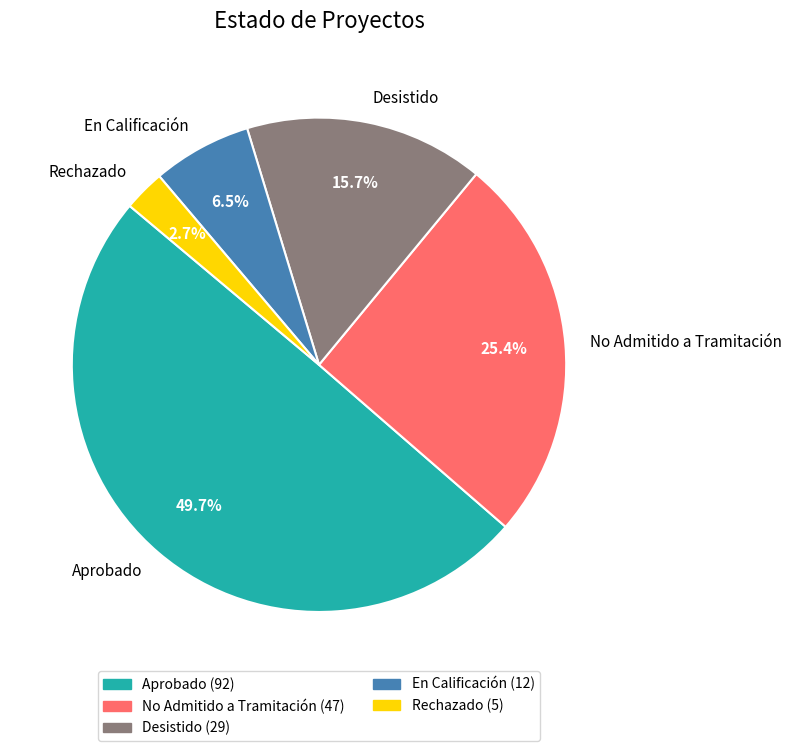

Which slice is the largest?

Aprobado